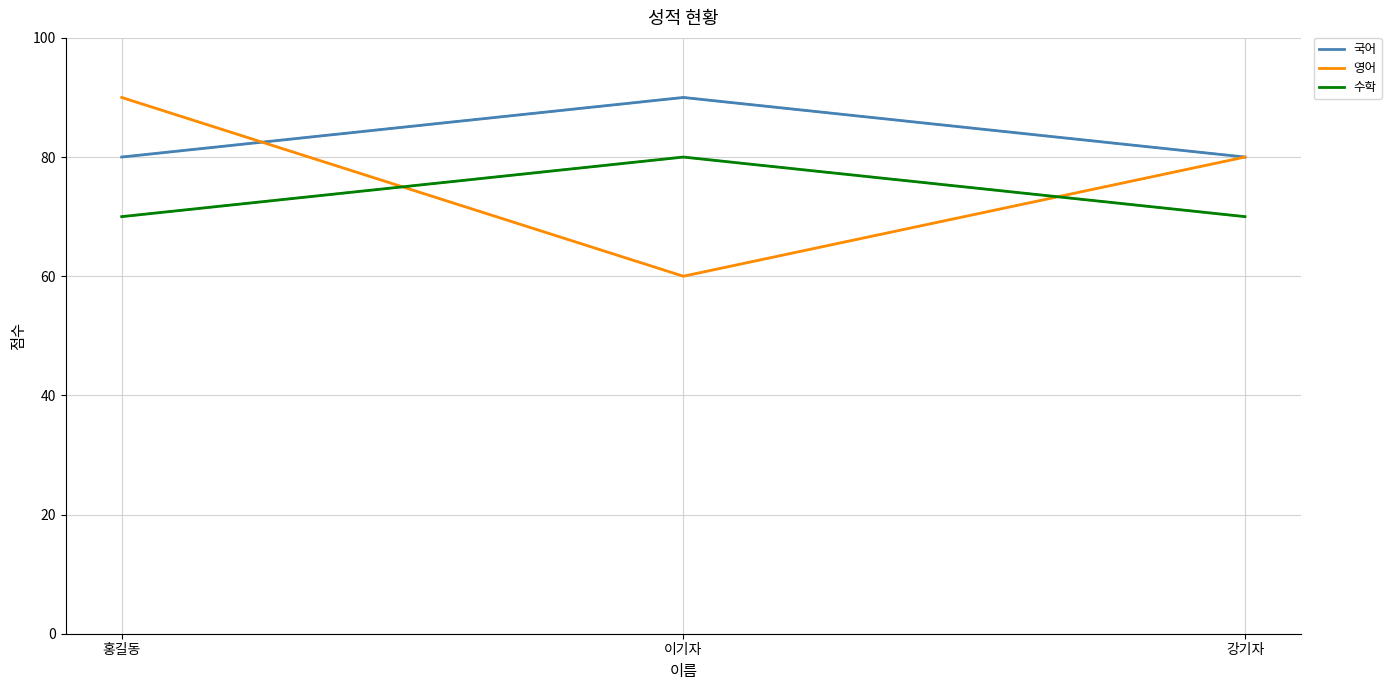

What position from the right is 이기자?

2